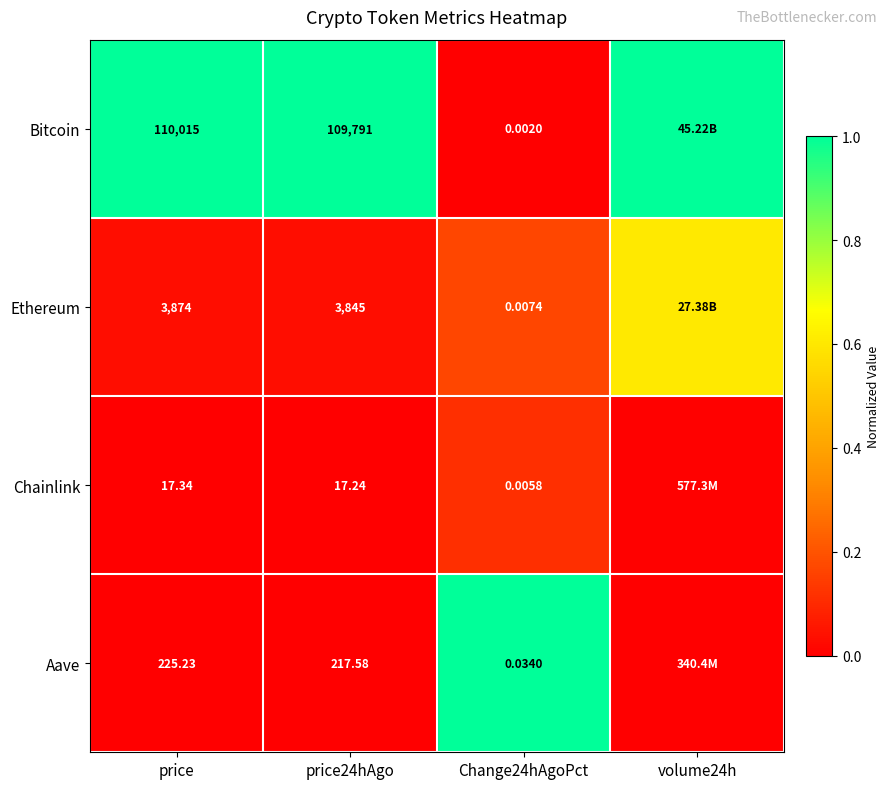

What is the spread (max minus min) of values at price24hAgo?

109773.8